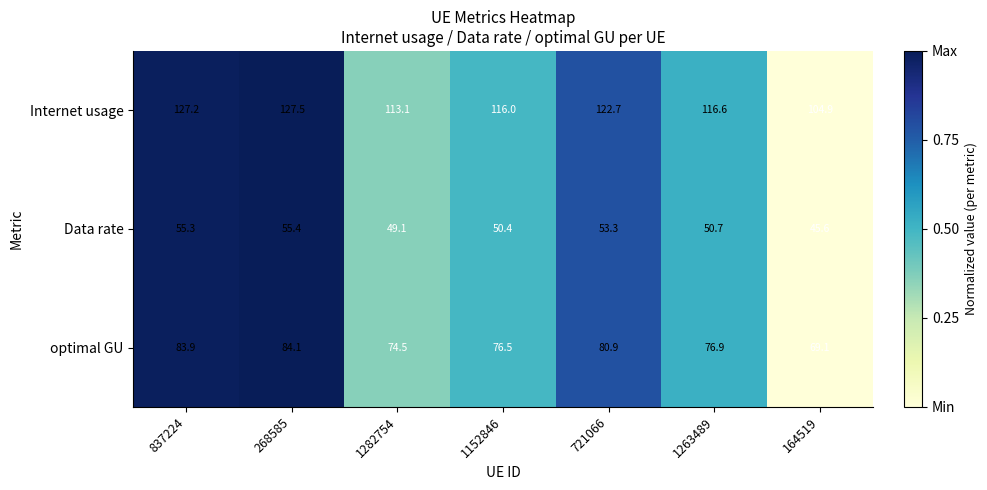

Reading left to right, extract all data points from this chart.

Internet usage: 127.2	127.5	113.1	116.0	122.7	116.6	104.9
Data rate: 55.3	55.4	49.1	50.4	53.3	50.7	45.6
optimal GU: 83.9	84.1	74.5	76.5	80.9	76.9	69.1